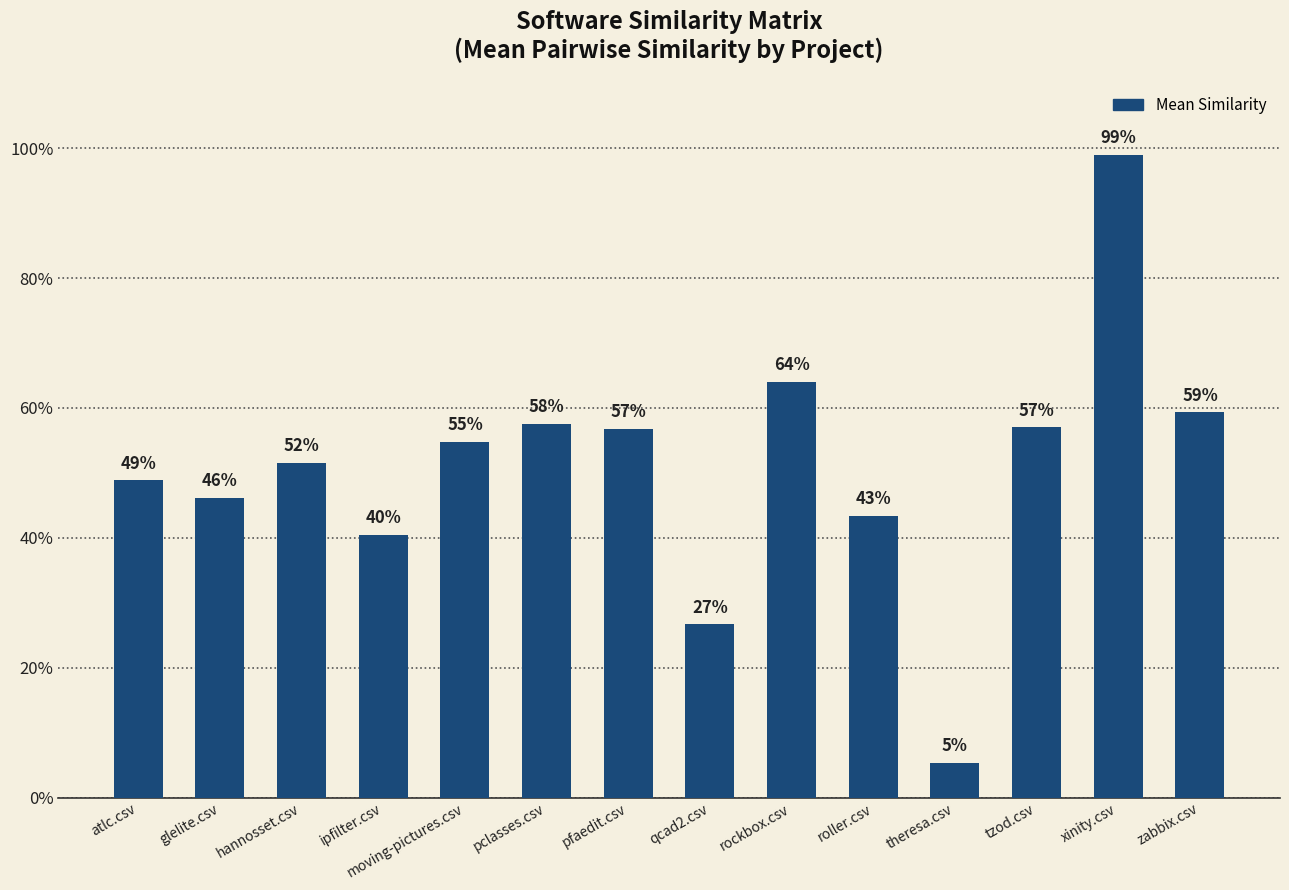

Are the bars horizontal?

No